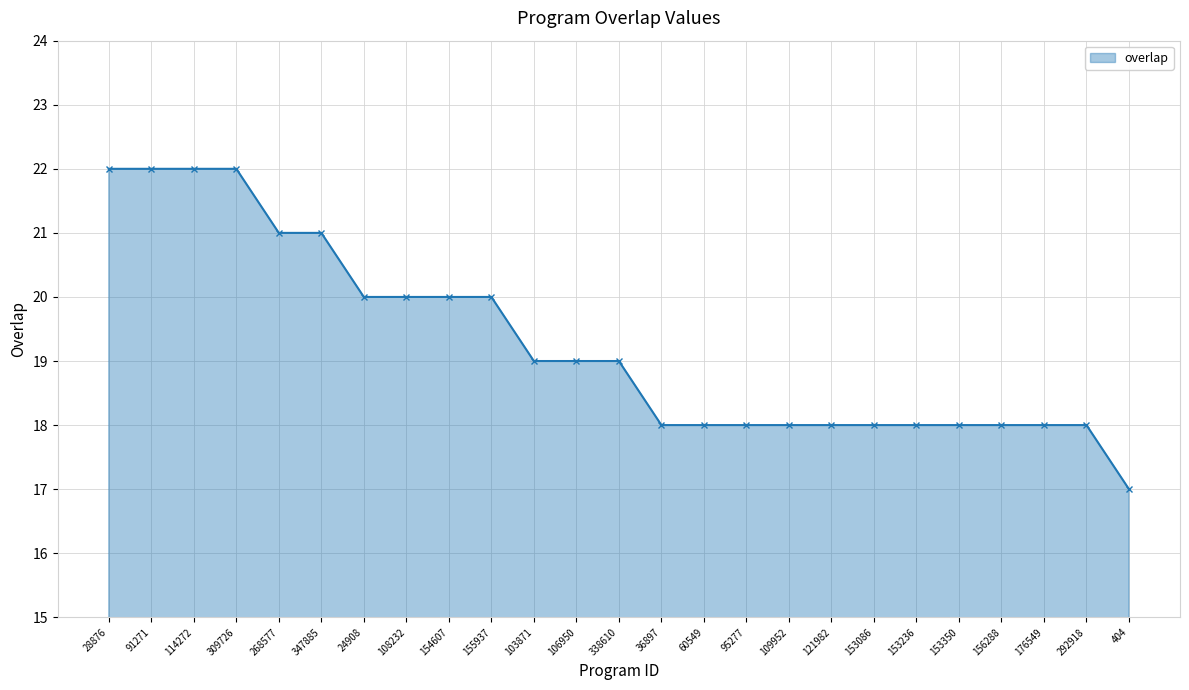

Between 114272 and 268577, which is larger?

114272